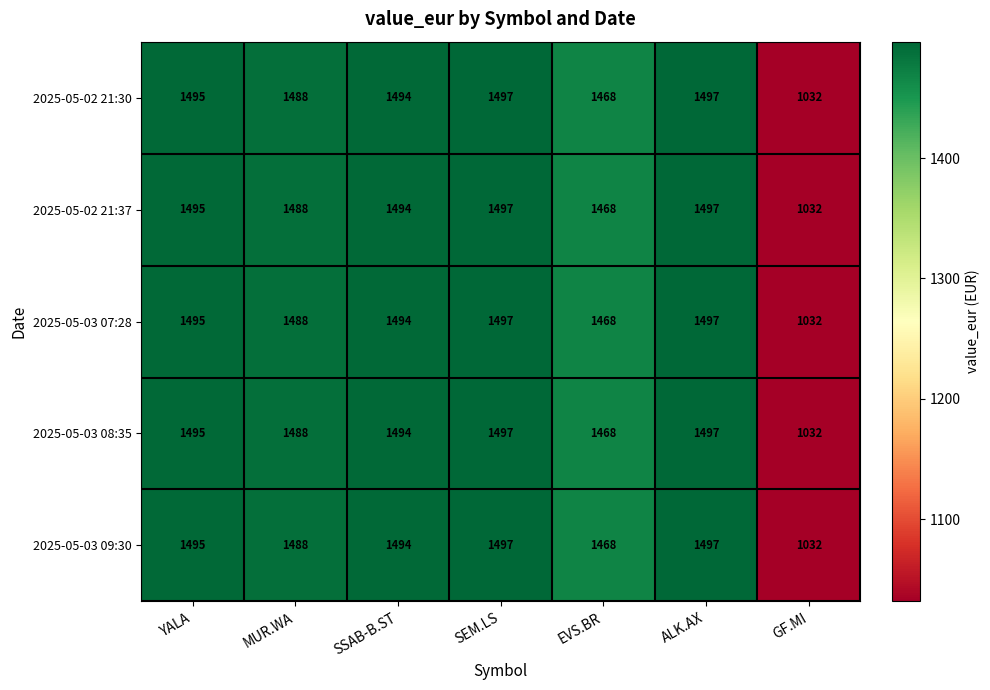

What is the minimum value shown in the chart?

1032